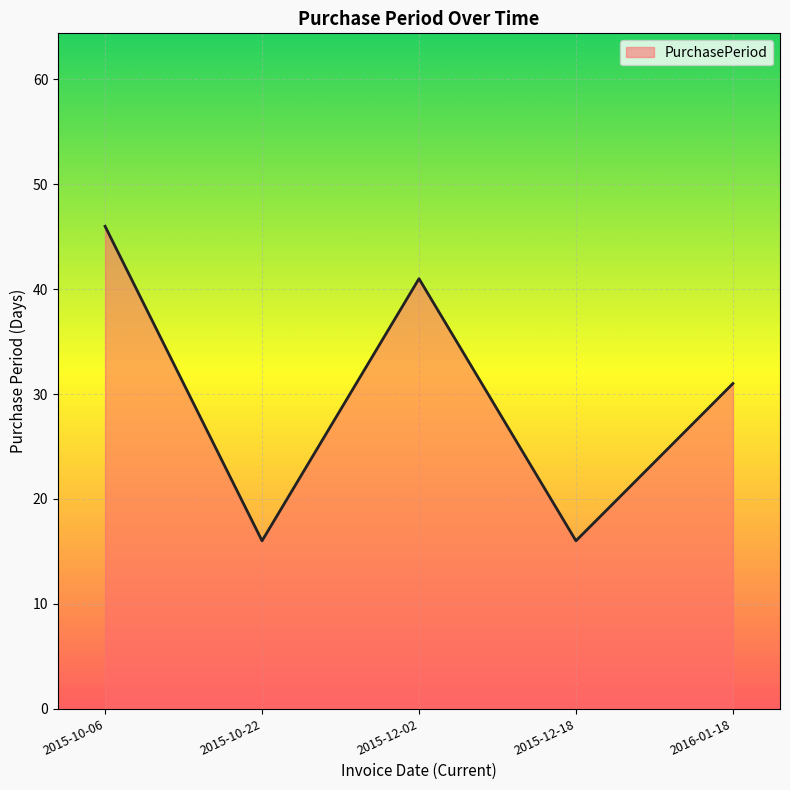

True or false: the data shows 72 at 2015-12-02.

False